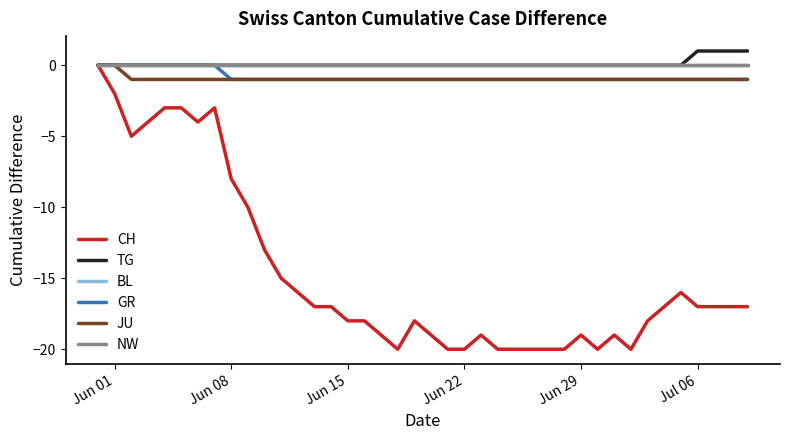

Is this an area chart (filled region under the line)?

No